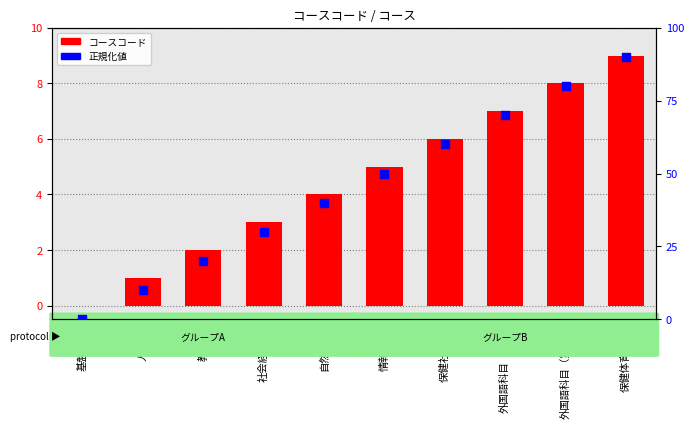

Which series has the largest total across all categories?

正規化値